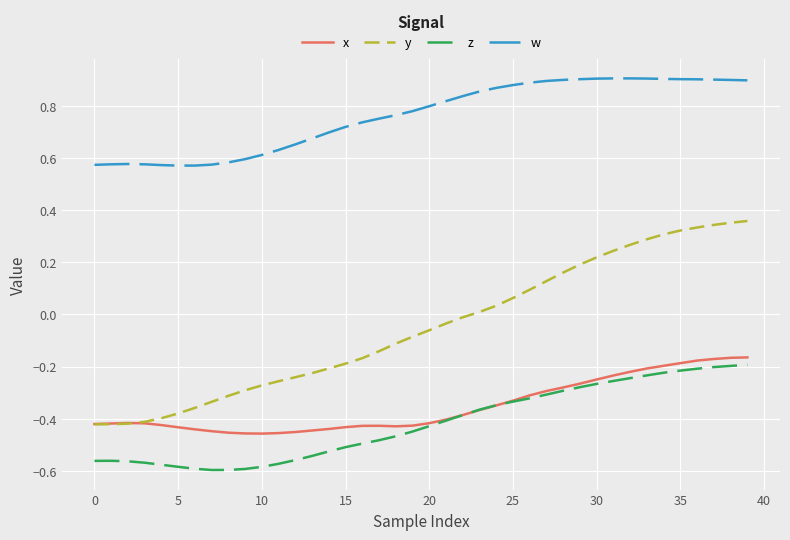

Which series has the largest total across all categories?

w